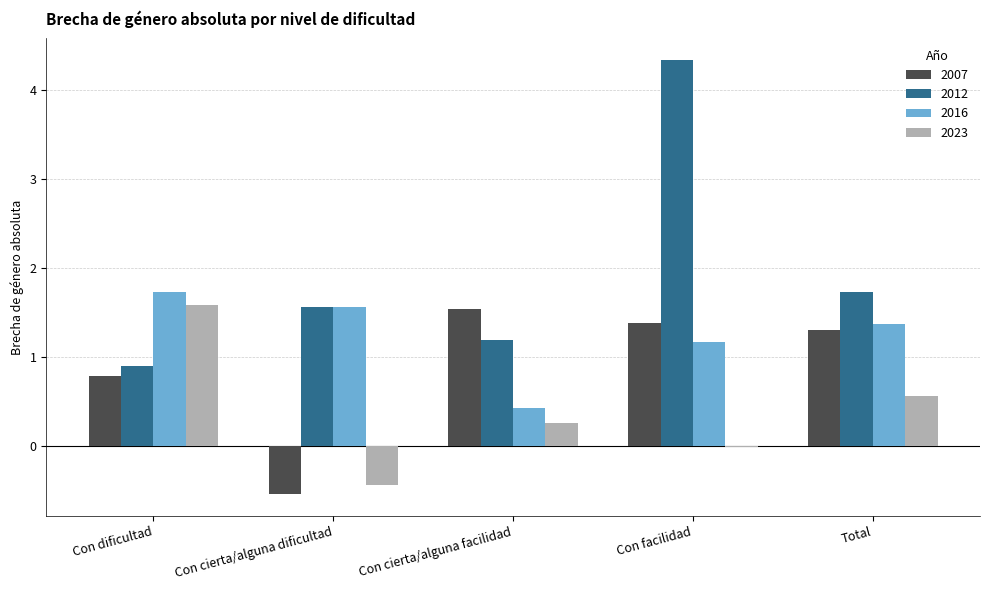

What is the difference between the maximum and second lowest values in the 2012 series?

3.2